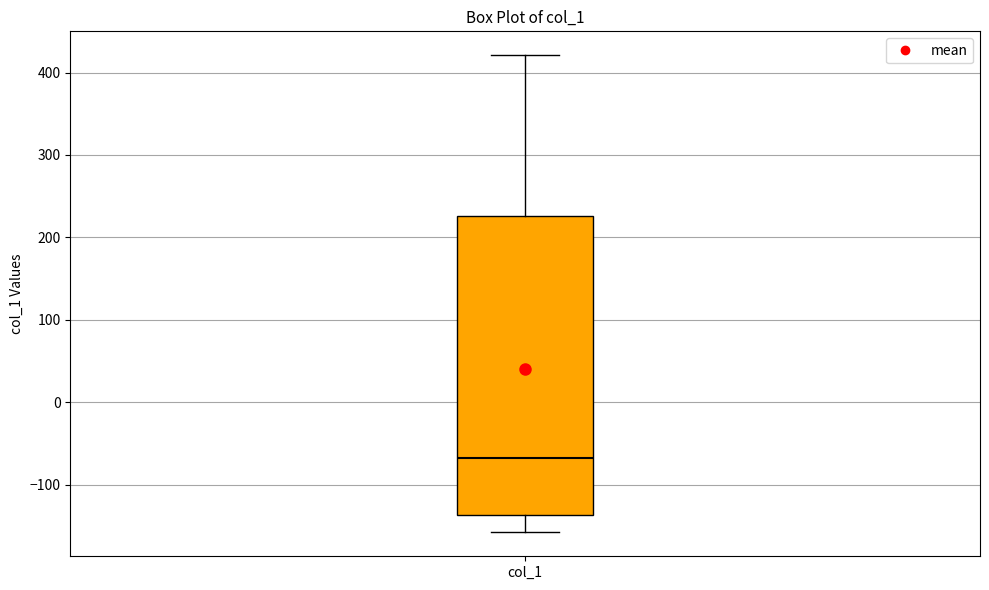

Read this box plot against the y-axis: the position of the median line, the range covered by the box, and the ends of both whiskers. The values are not printed on the chart, so give them approximately, as read against the axis.

median -70, box -140 to 230, whiskers -160 to 420